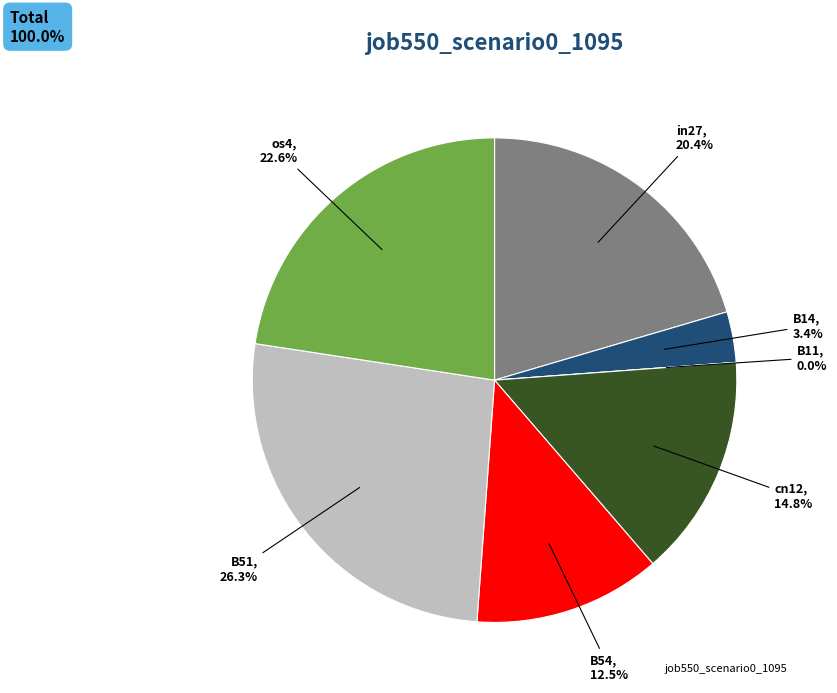

Which slice is the smallest?

B11